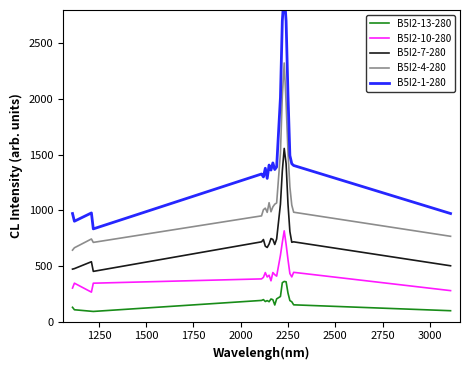

List the series in order of their peak value, highest first.

B5I2-1-280, B5I2-4-280, B5I2-7-280, B5I2-10-280, B5I2-13-280